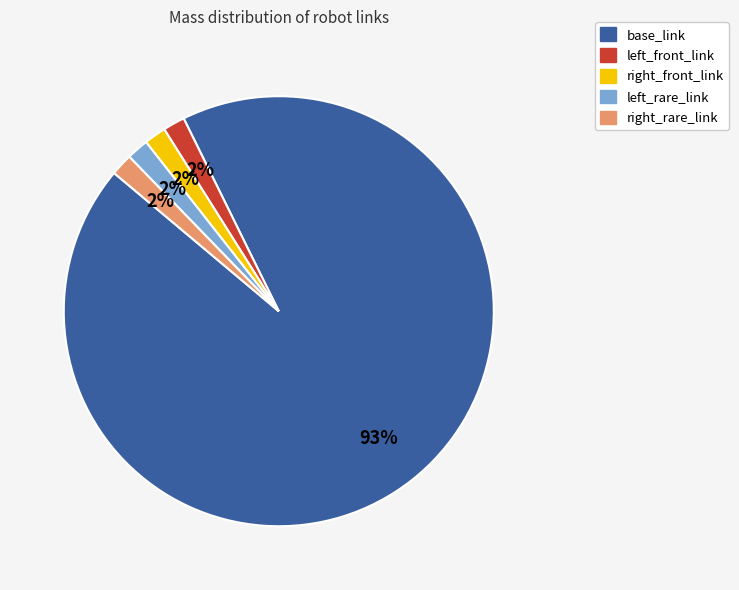

Is the sum of right_rare_link and left_front_link greater than half?

No